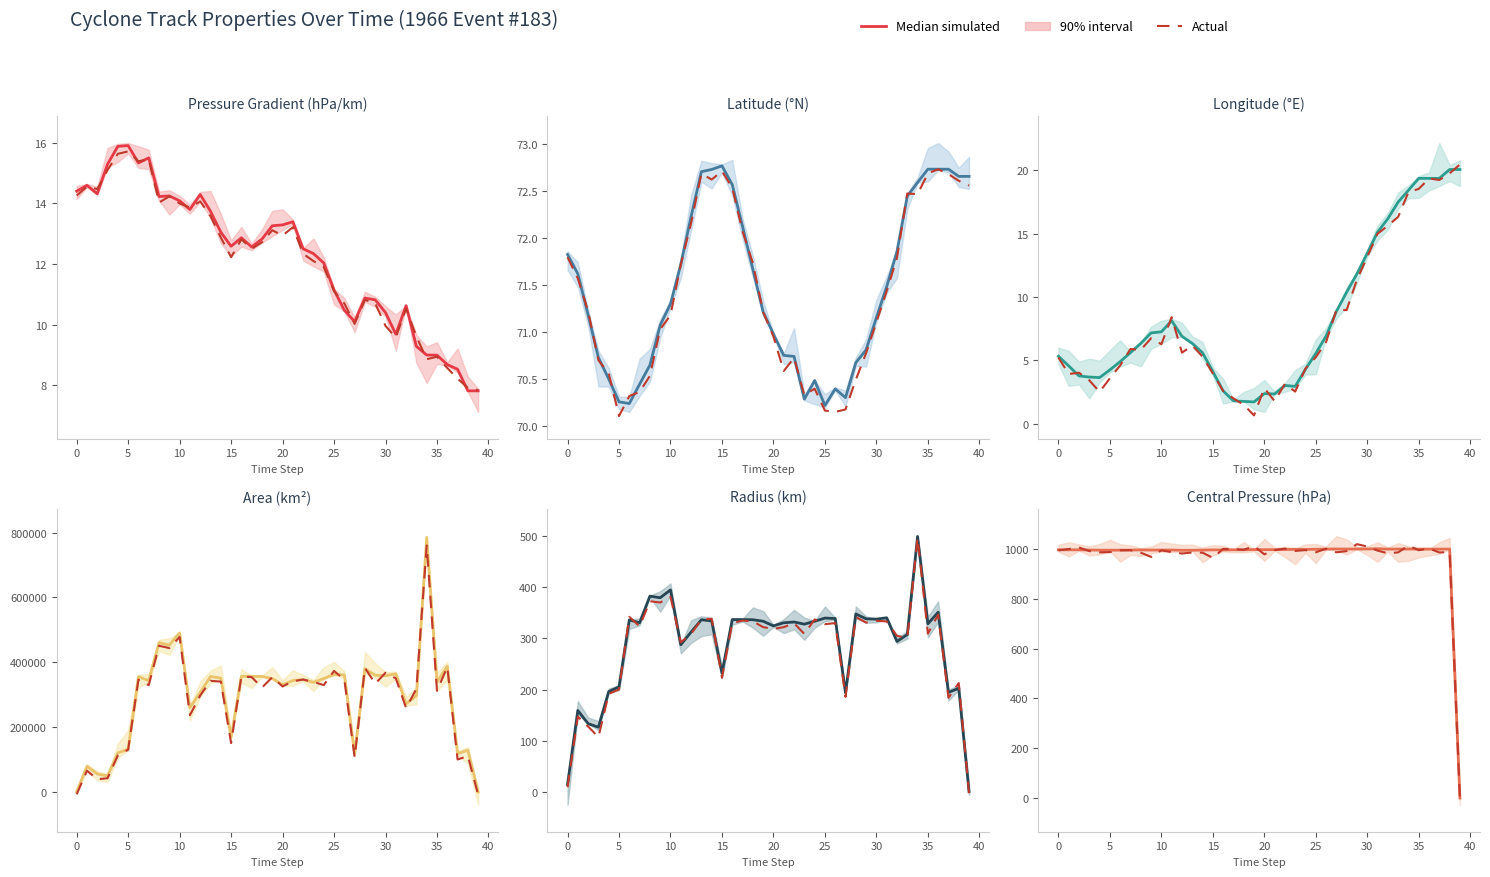

What is the sum of all Actual values?

38686.6